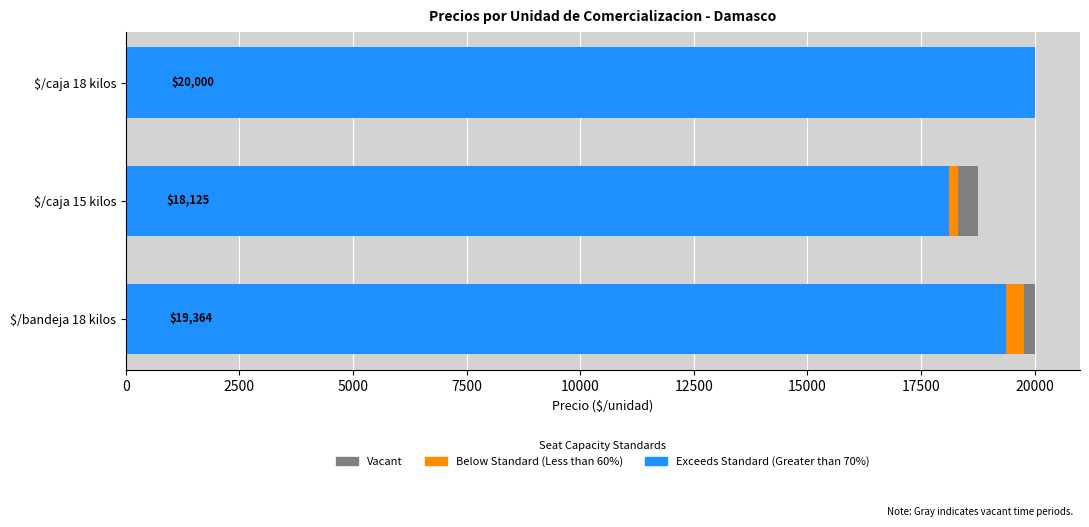

The value of Vacant at $/caja 15 kilos is 28119.0. True or false?

False